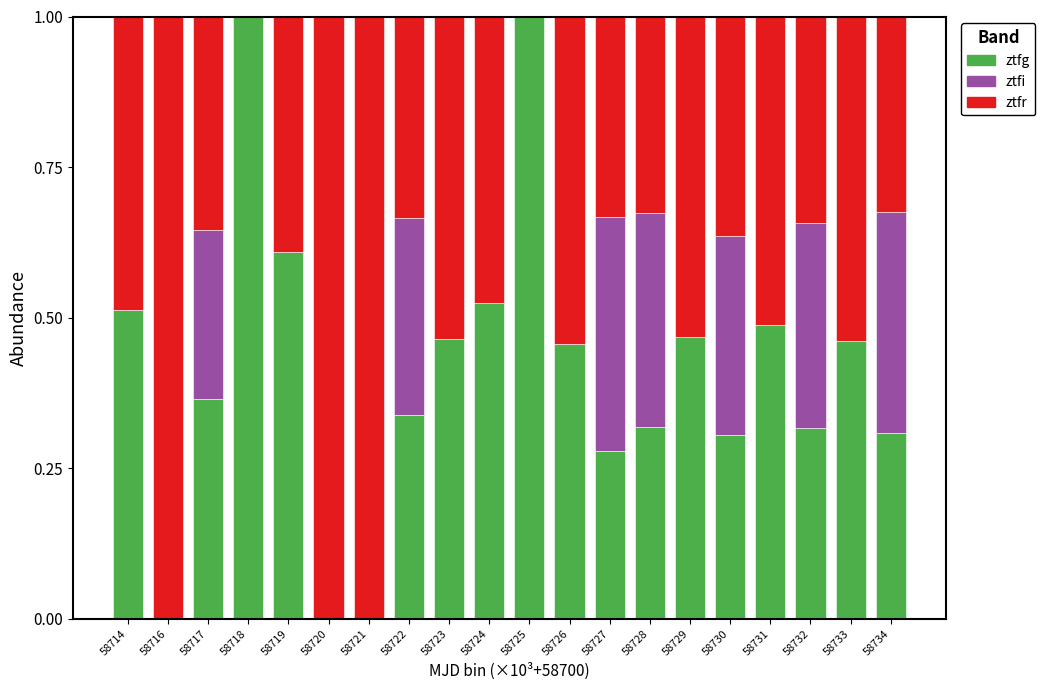

What is the total value across all series at 58734?

1.0